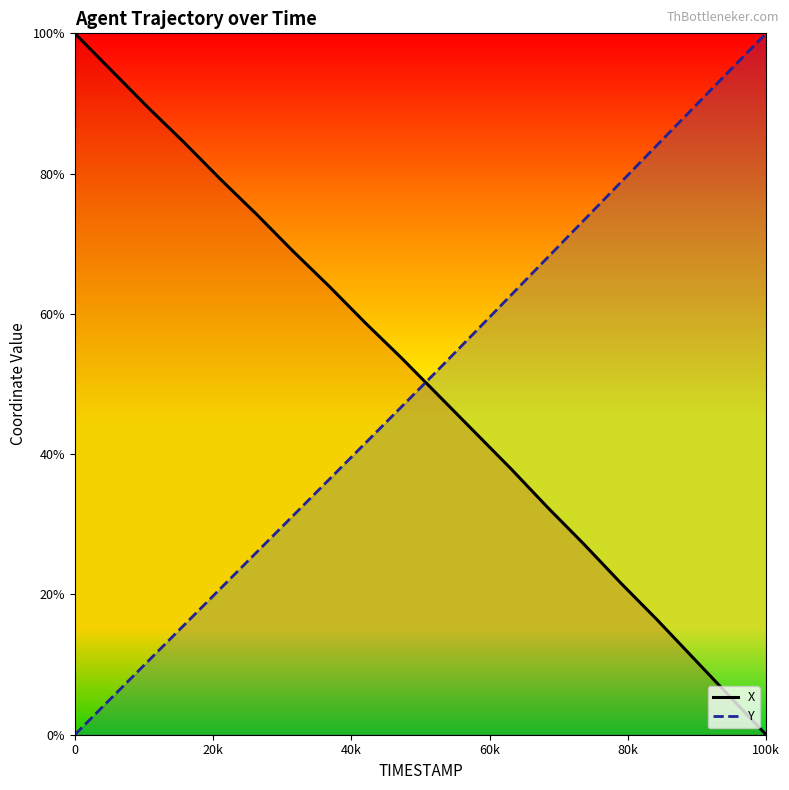

What are all the series names shown in the legend?

X, Y